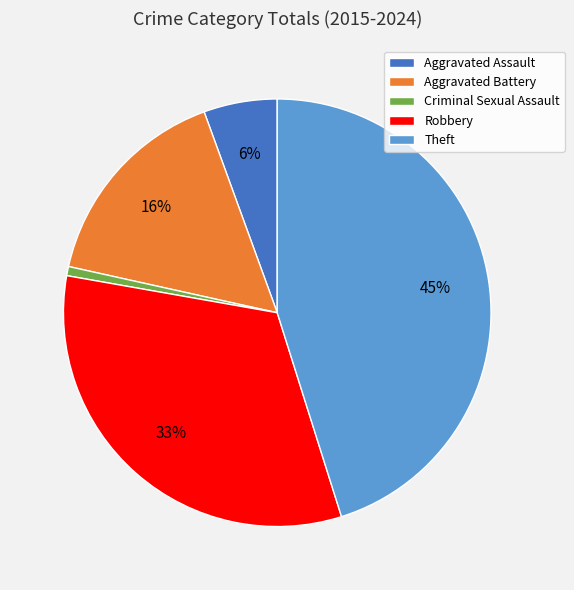

What is the largest slice in the pie chart?

Theft